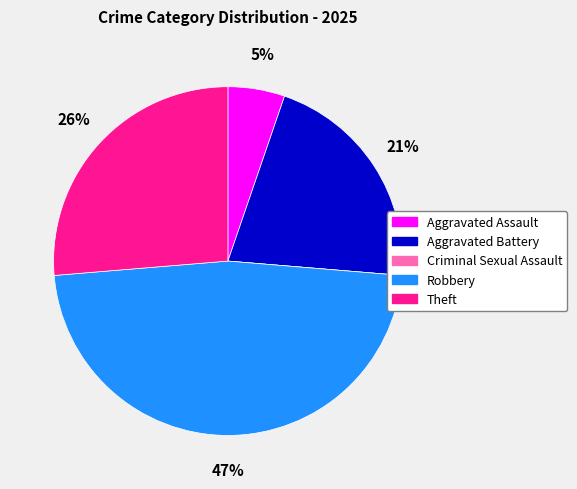

The Aggravated Battery slice represents 32% of the pie. True or false?

False